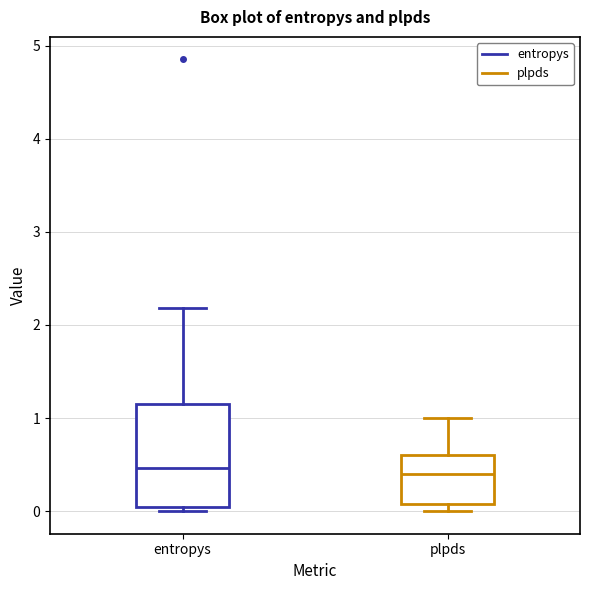

Where does the upper whisker of the box for plpds end on the y-axis? The values are not printed on the chart, so give them approximately, as read against the axis.

1.0